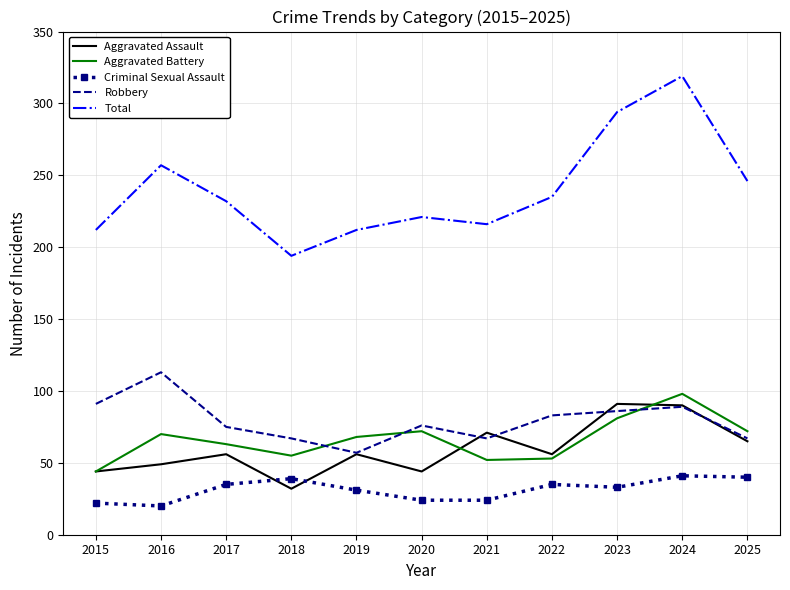

What value does the Aggravated Assault series have at 2015, to the nearest 10?

40